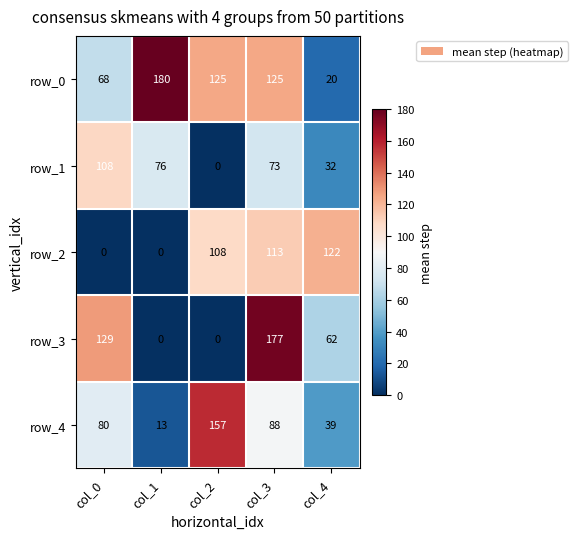

Rank the series at col_0 from highest to lowest value.

row_3, row_1, row_4, row_0, row_2